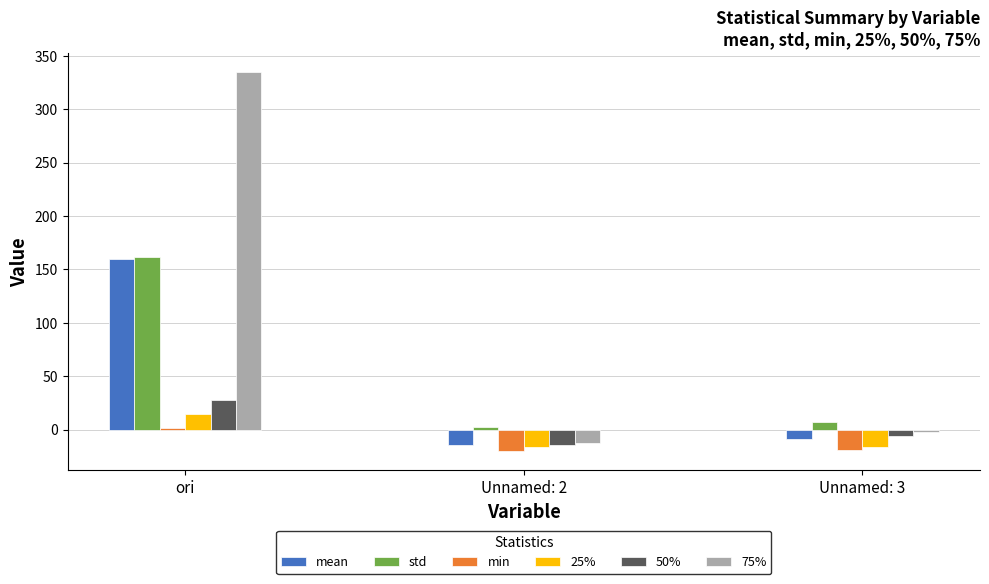

What is the maximum value shown in the chart?

334.9